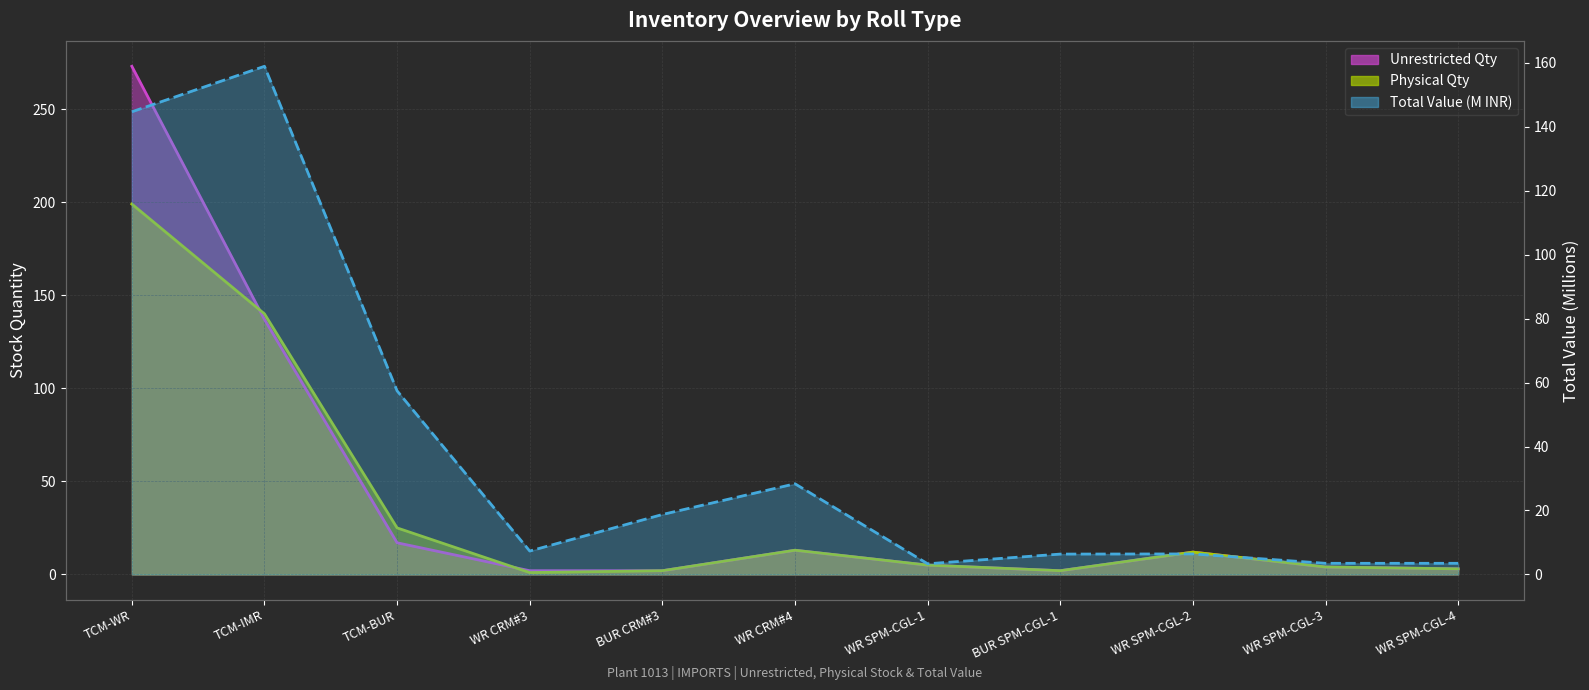

Is it true that Unrestricted equals 2.0 at BUR SPM-CGL-1?

True